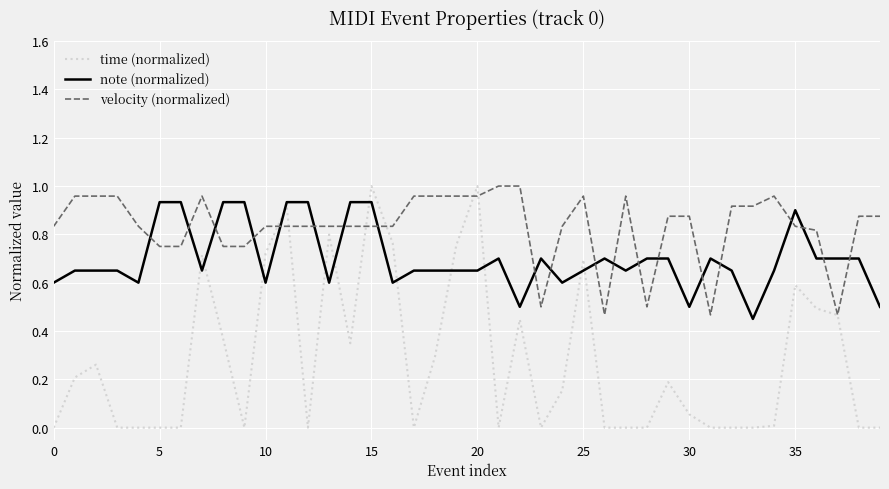

Which series has the largest total across all categories?

velocity (normalized)